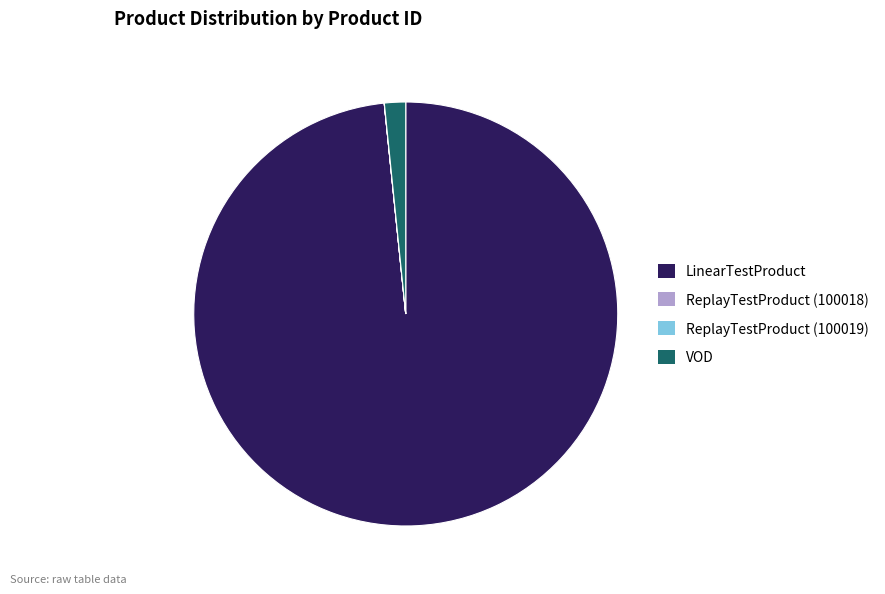

The LinearTestProduct slice represents 87% of the pie. True or false?

False